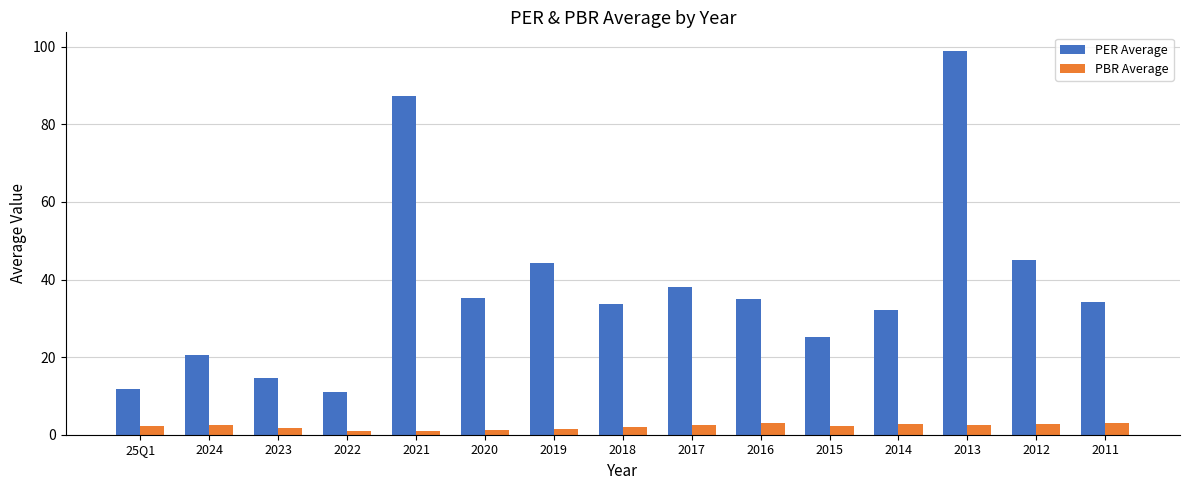

True or false: PER Average has a value of 32.6 at 2015.

False